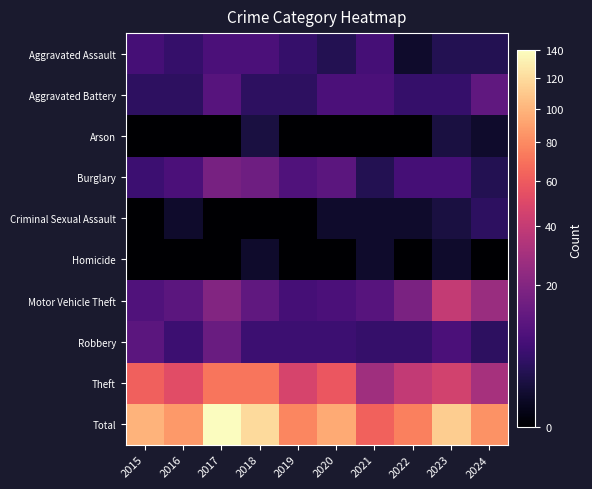

Which series has the widest spread of values?

Total